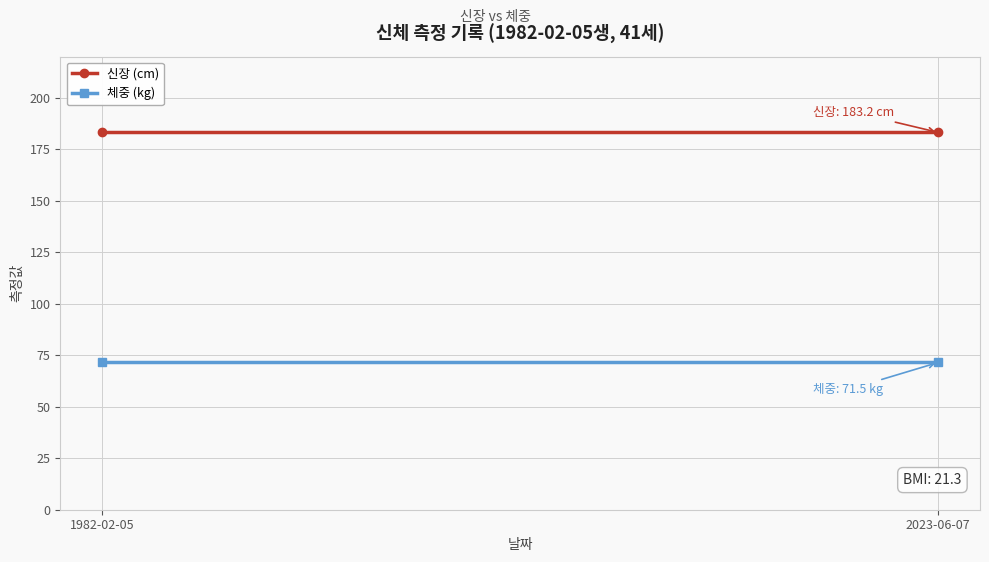

What is the value of the 체중 (kg) point at the 2nd from the left?

71.5